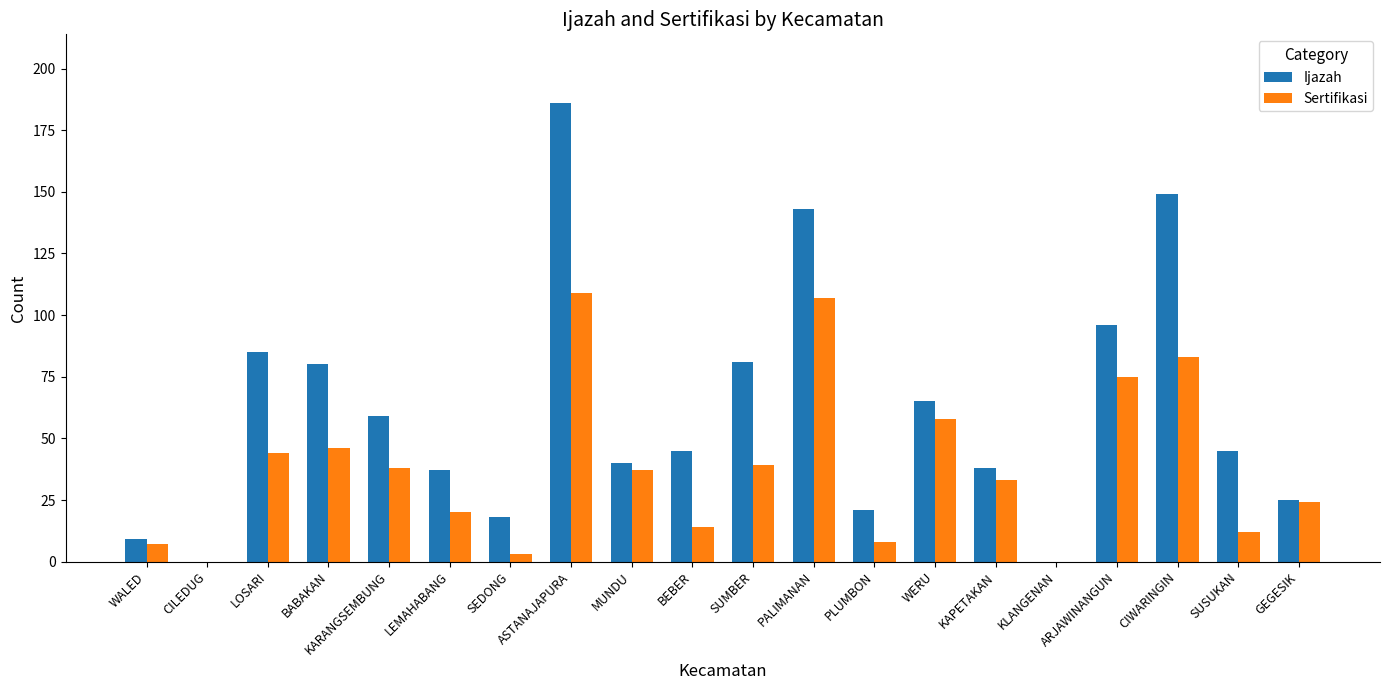

True or false: Ijazah has a value of 149 at CIWARINGIN.

True